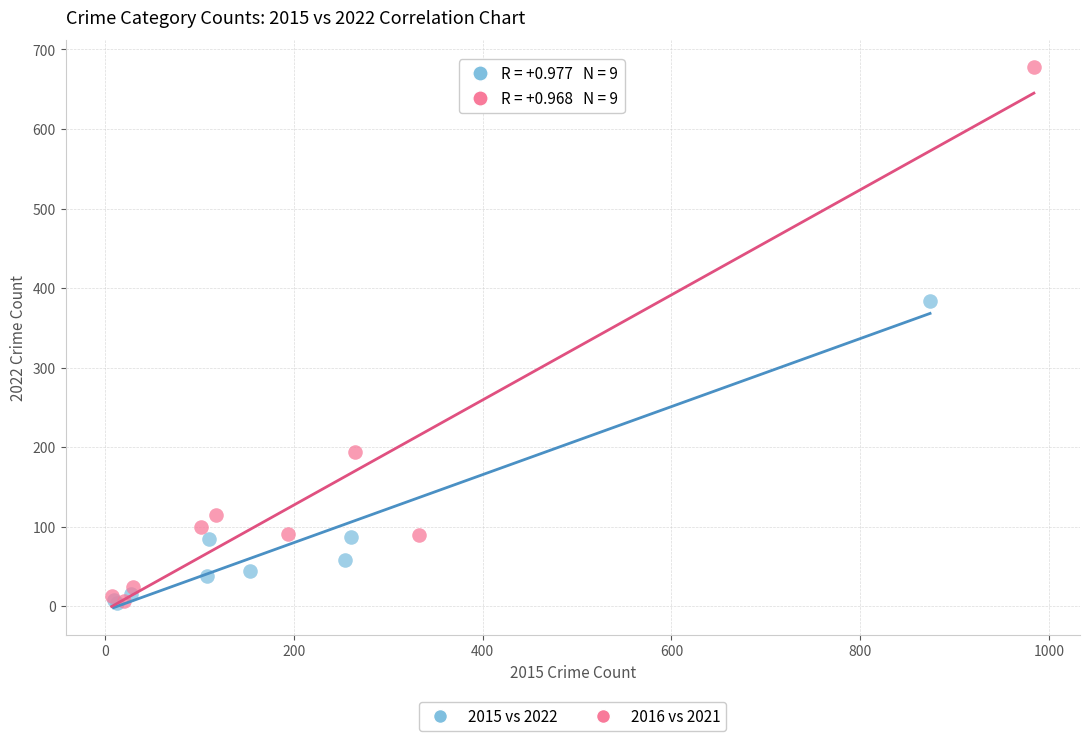

Which series has the largest Y range (max minus min)?

2016 vs 2021